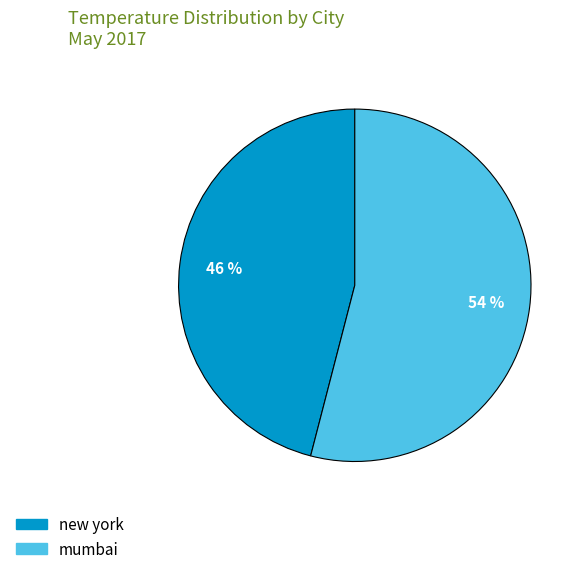

Combined, do new york and mumbai account for over 50%?

Yes